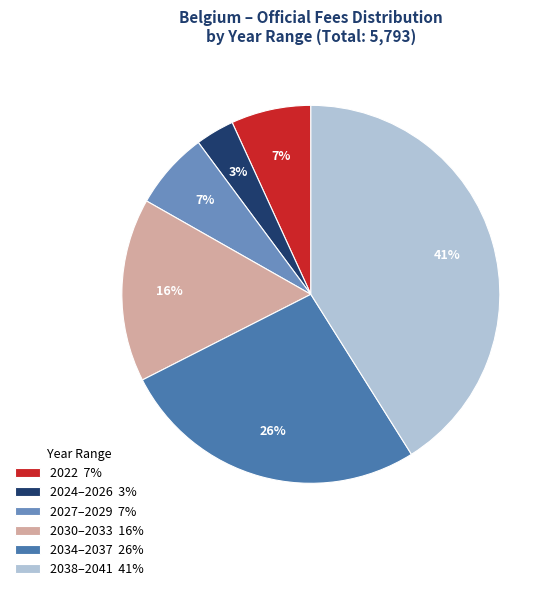

Is it true that 2024–2026 3% is 3% of the pie?

True